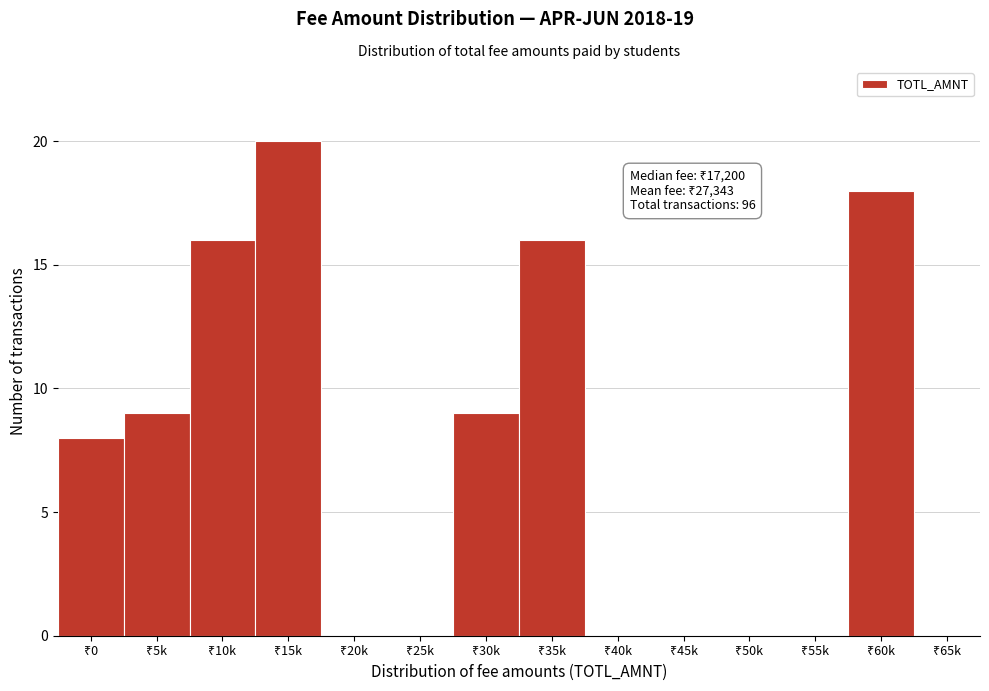

What is the maximum value shown in the chart?

20